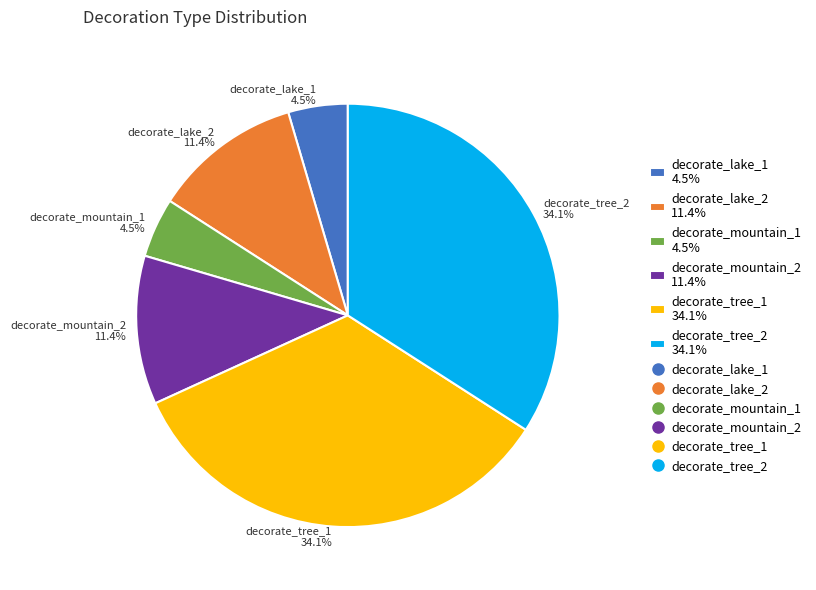

Is there a majority slice in this chart?

No